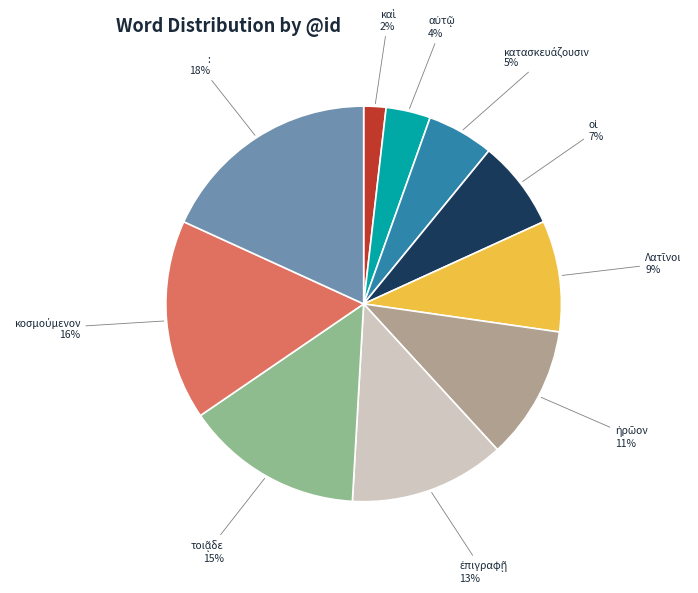

Count the number of slices in the pie.

10